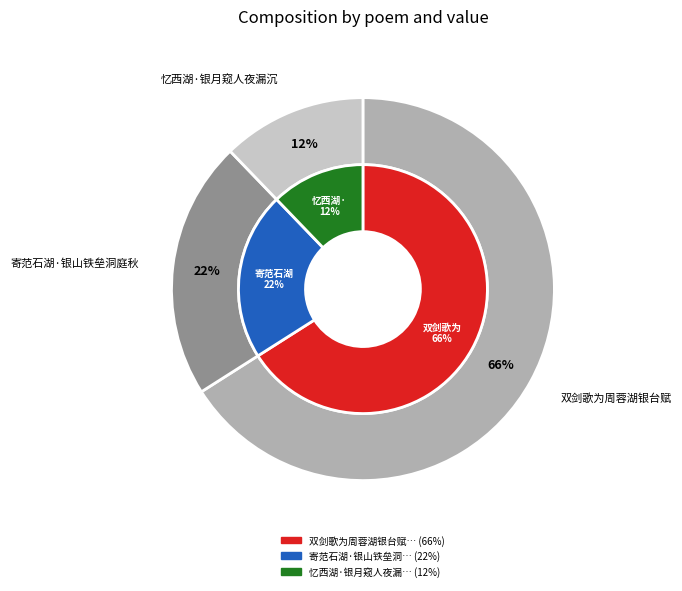

Between 双剑歌为周蓉湖银台赋 and 寄范石湖·银山铁垒洞庭秋, which is larger?

双剑歌为周蓉湖银台赋